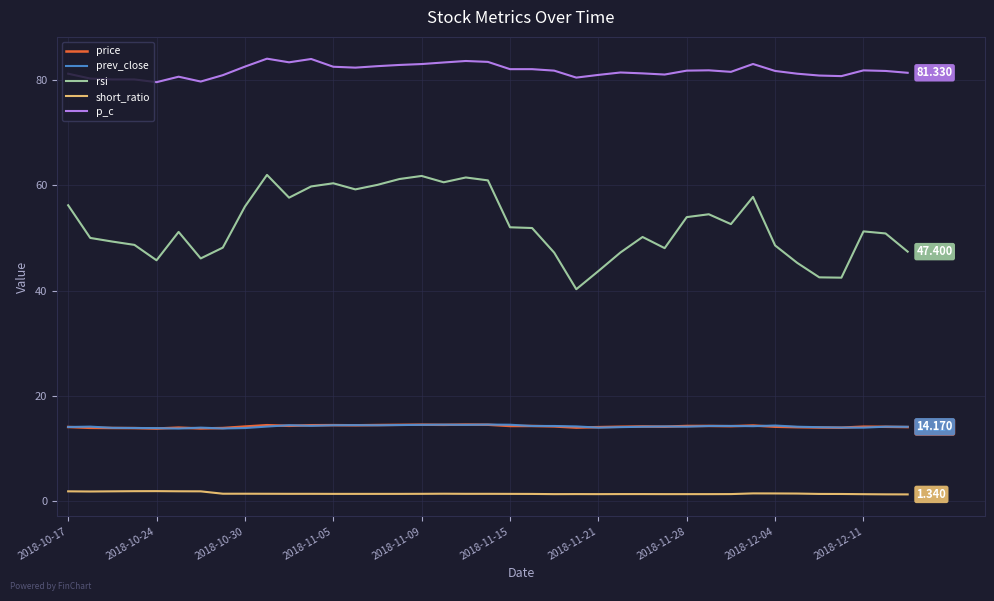

Which series has the largest range (max minus min)?

rsi